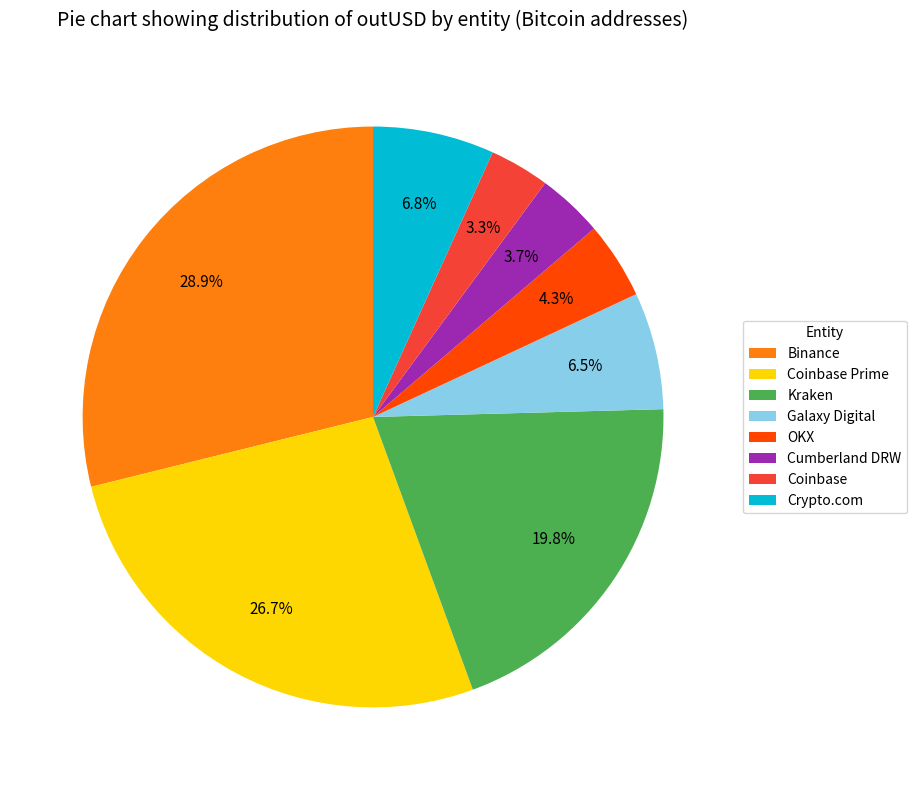

Which has a higher value, Crypto.com or Coinbase?

Crypto.com